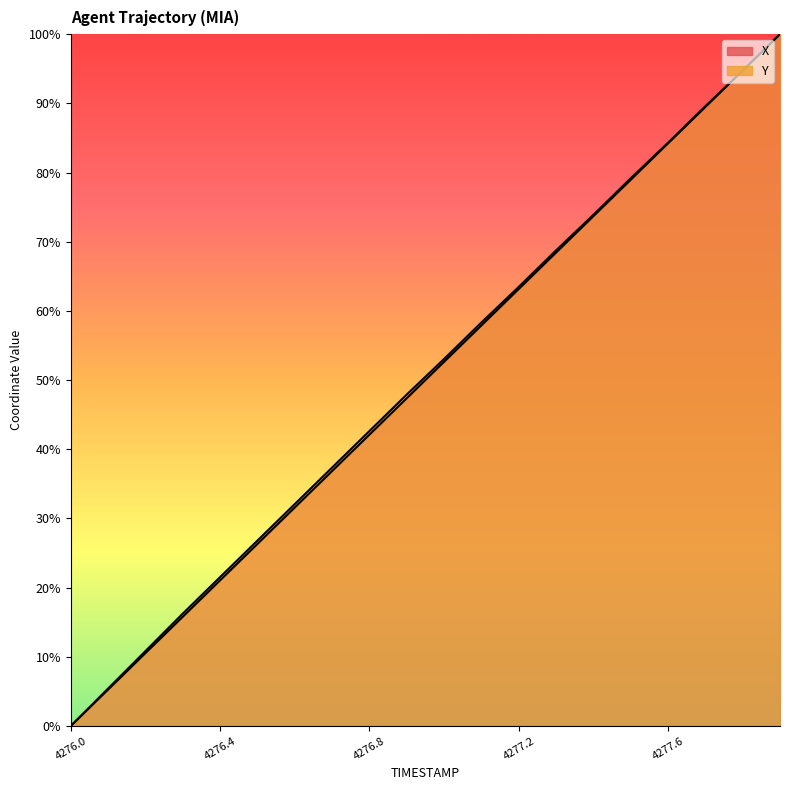

What is the average value of the Y series?

50.3